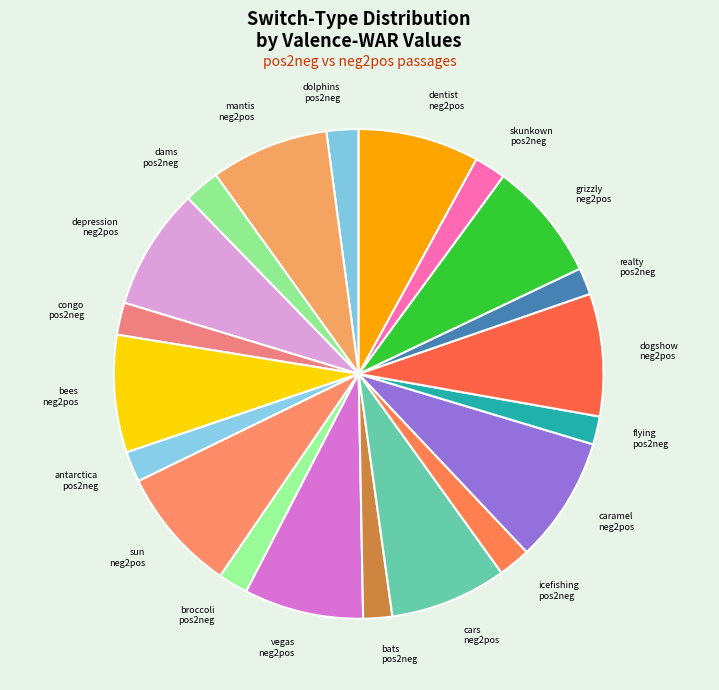

Count the number of slices in the pie.

20